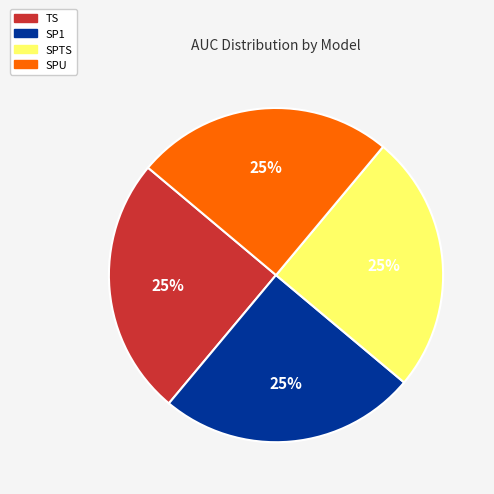

To the nearest percent, what is the combined percentage of SPTS and SPU?

50%